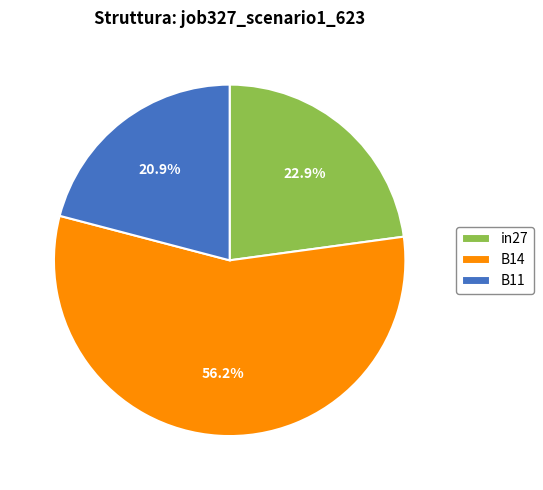

What portion of the pie excludes B11?

79.1%